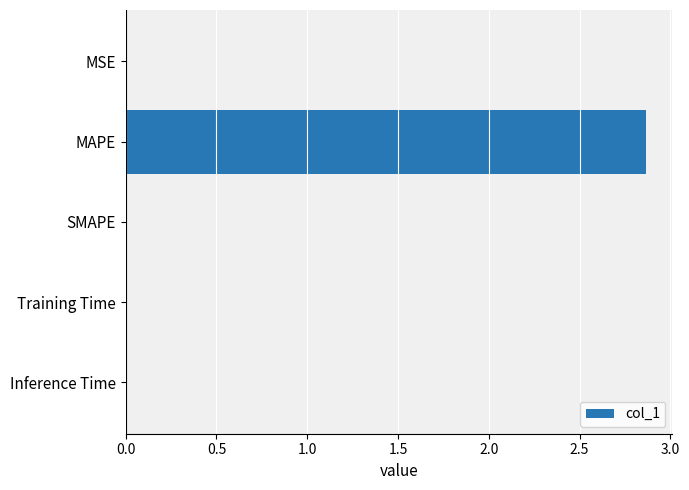

At which category does the chart reach its peak across all series?

MAPE